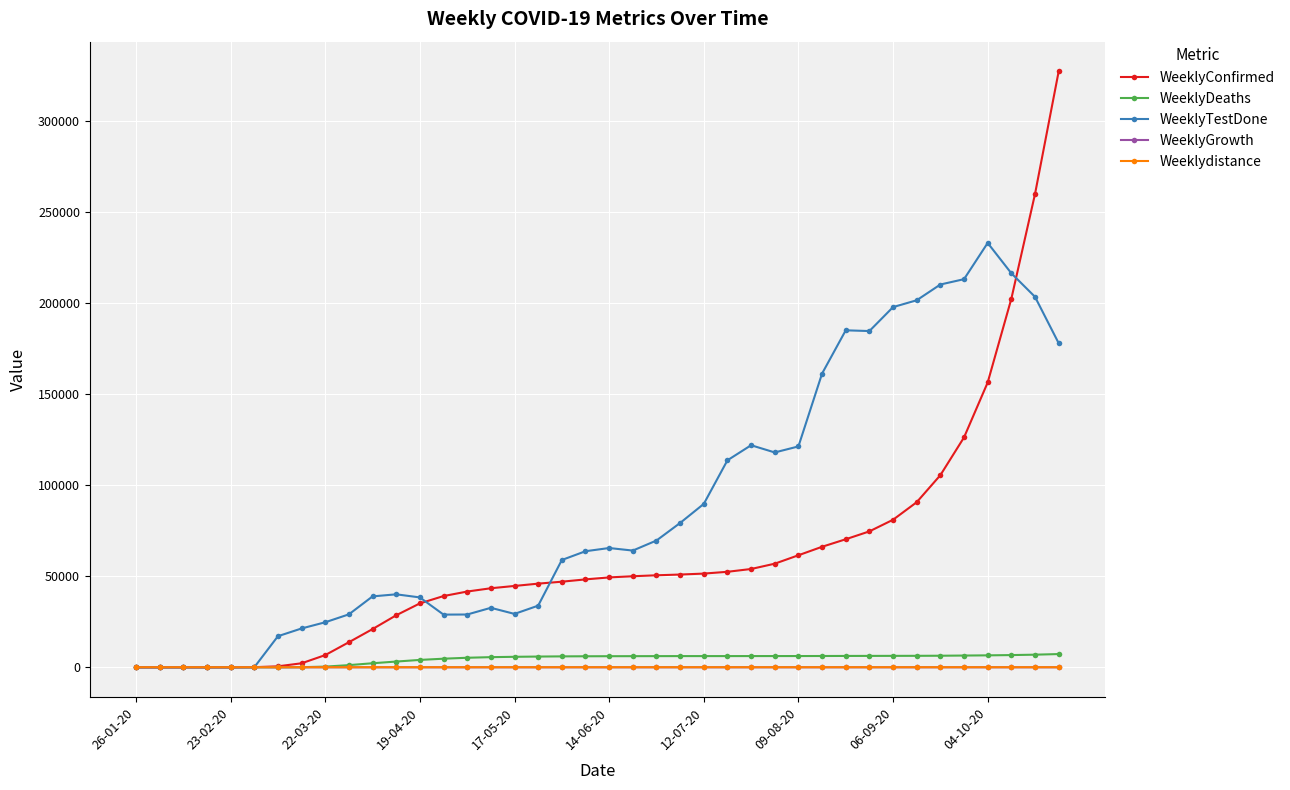

Which series has the widest spread of values?

WeeklyConfirmed